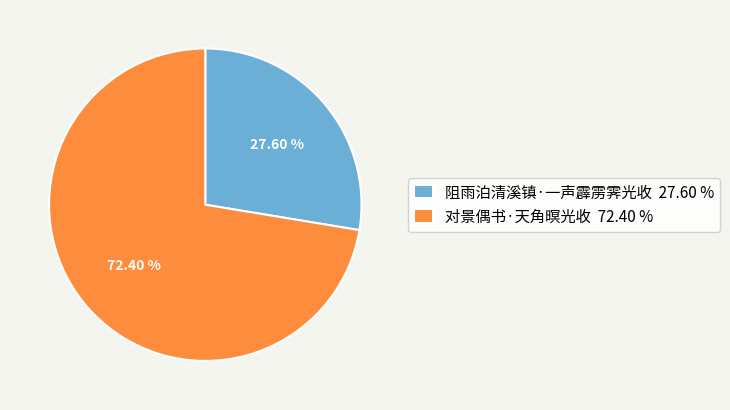

Which category has the smallest portion of the pie?

阻雨泊清溪镇·一声霹雳霁光收